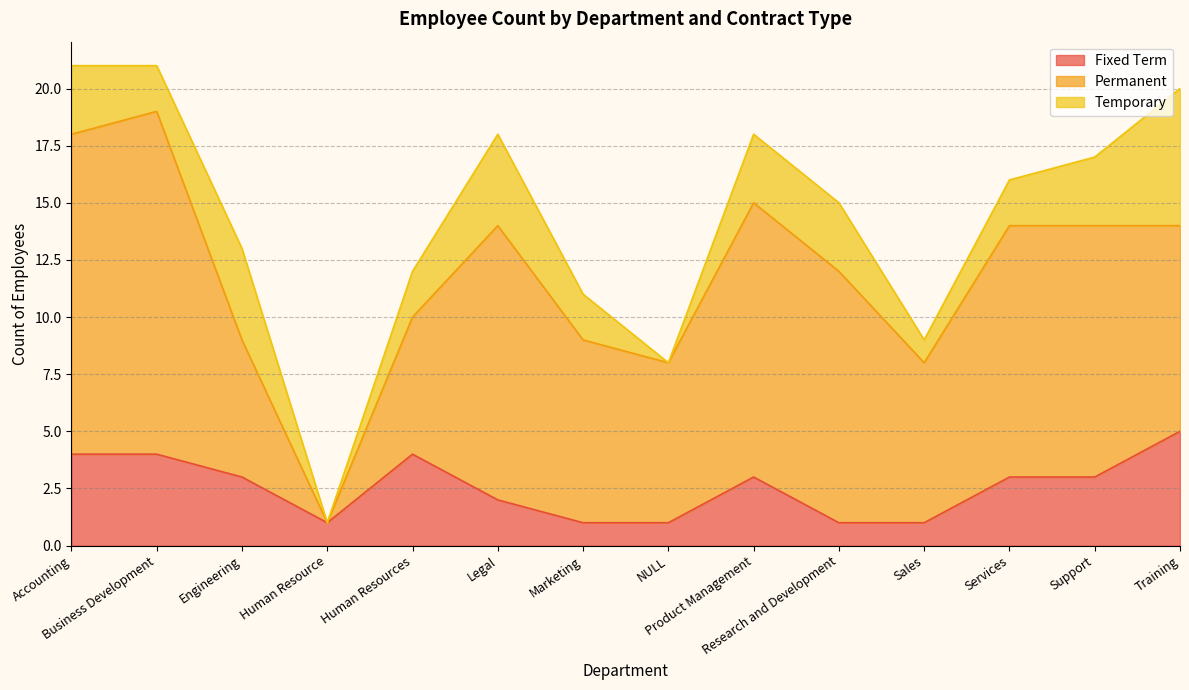

Which series has the largest total across all categories?

Permanent